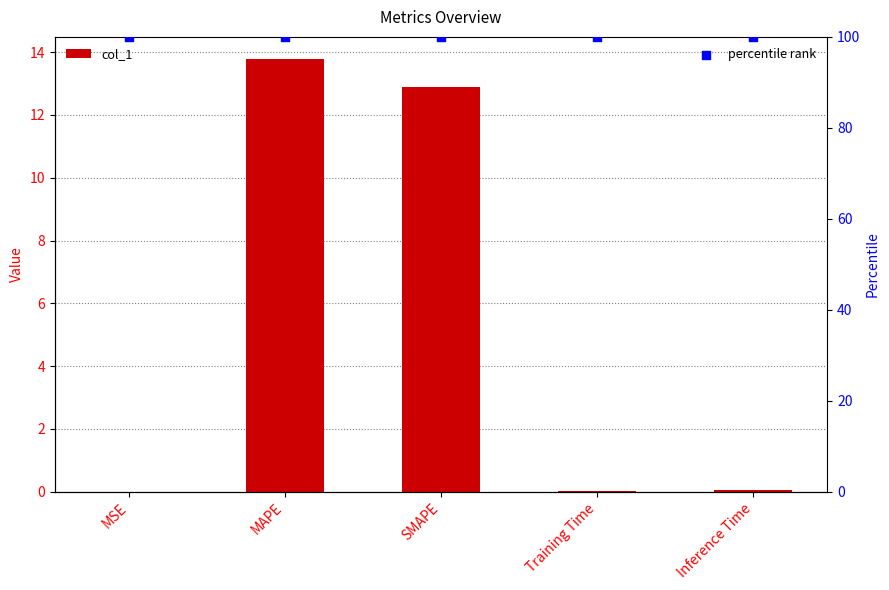

Which series has the widest spread of Y values?

col_1